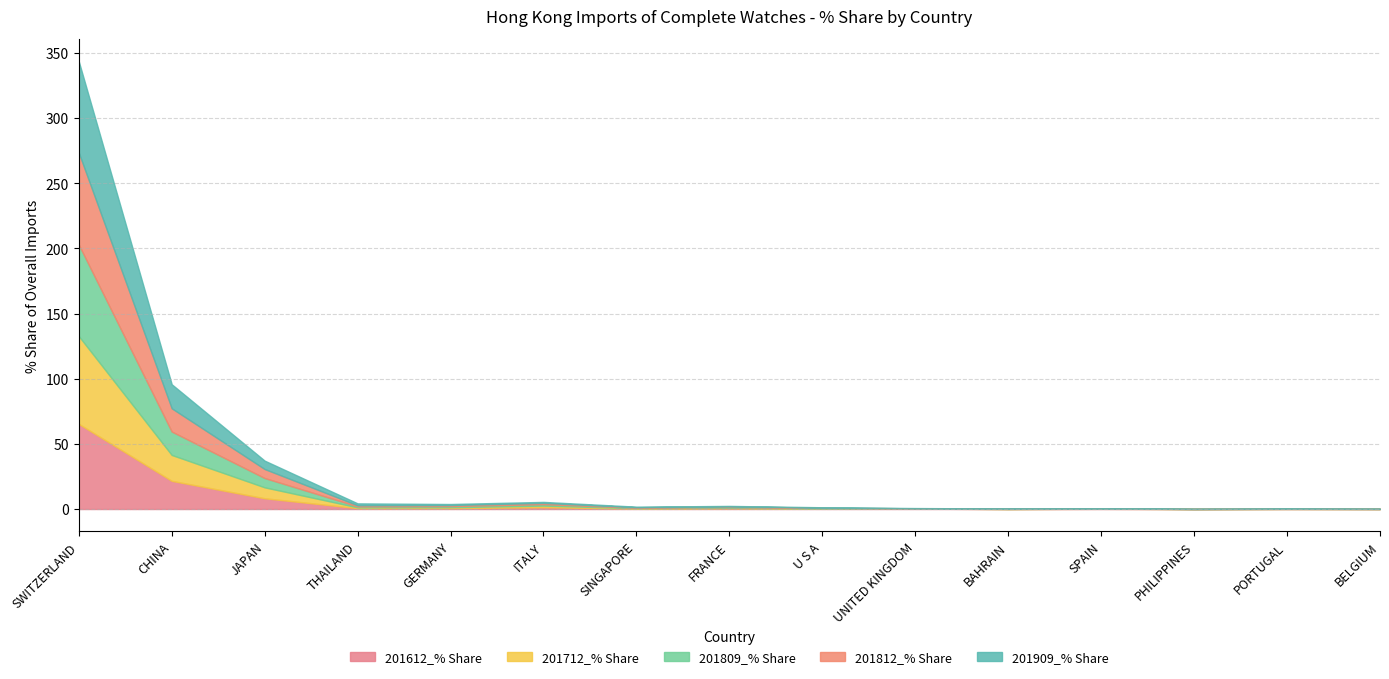

Reading left to right, extract all data points from this chart.

201612_% Share: 65.3	21.6	8.2	0.7	0.7	1.4	0.3	0.6	0.2	0.3	0.0	0.1	0.0	0.1	0.0
201712_% Share: 67.4	19.9	8.4	0.6	0.7	1.2	0.4	0.4	0.3	0.1	0.0	0.1	0.0	0.0	0.0
201809_% Share: 70.2	18.0	7.1	0.7	0.9	1.1	0.3	0.6	0.3	0.1	0.1	0.1	0.0	0.0	0.0
201812_% Share: 70.6	17.8	6.9	0.8	0.8	1.0	0.3	0.5	0.3	0.1	0.1	0.1	0.0	0.1	0.0
201909_% Share: 70.1	18.4	6.4	1.5	0.8	0.7	0.4	0.4	0.3	0.2	0.1	0.1	0.1	0.1	0.0